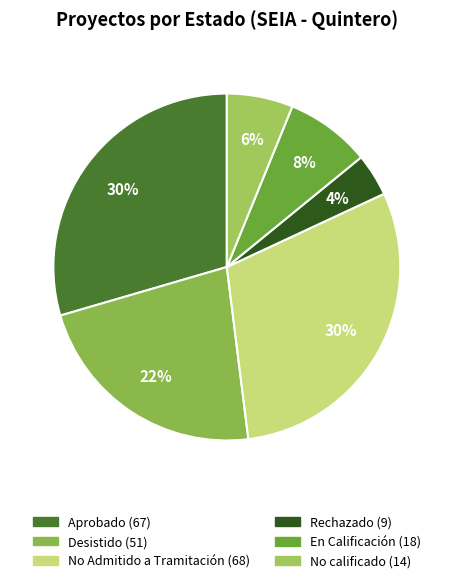

Which slice is the smallest?

Rechazado